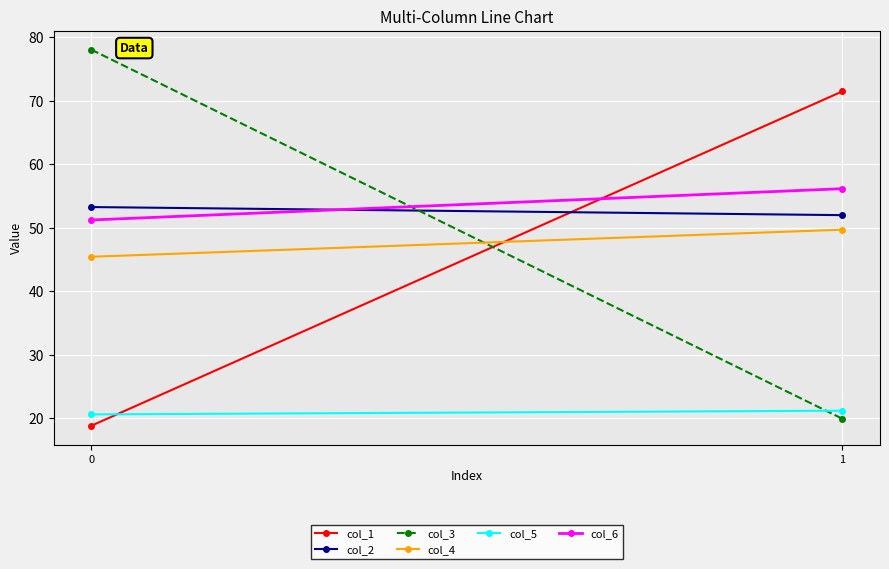

What is the lowest value of the col_2 series?

52.0